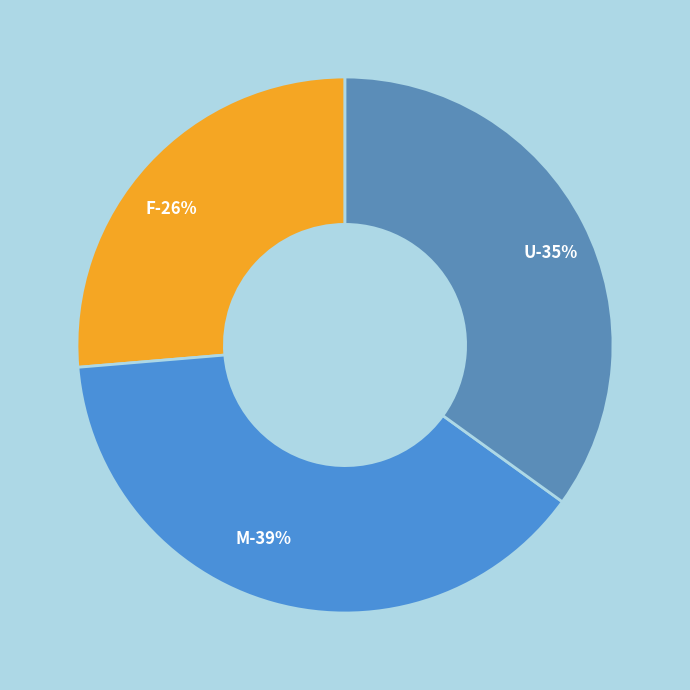

What is the total percentage of F and M?

65.1%